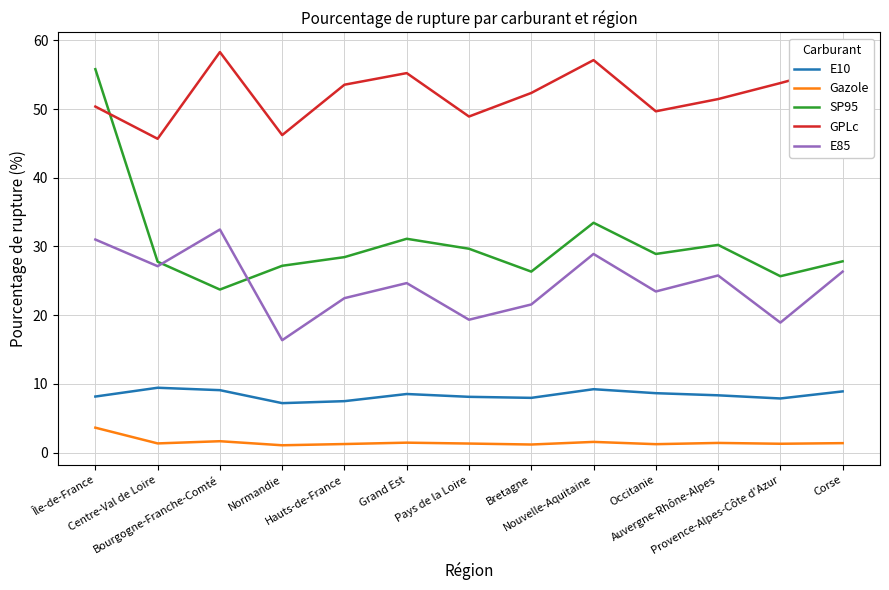

Which series has the largest total across all categories?

GPLc